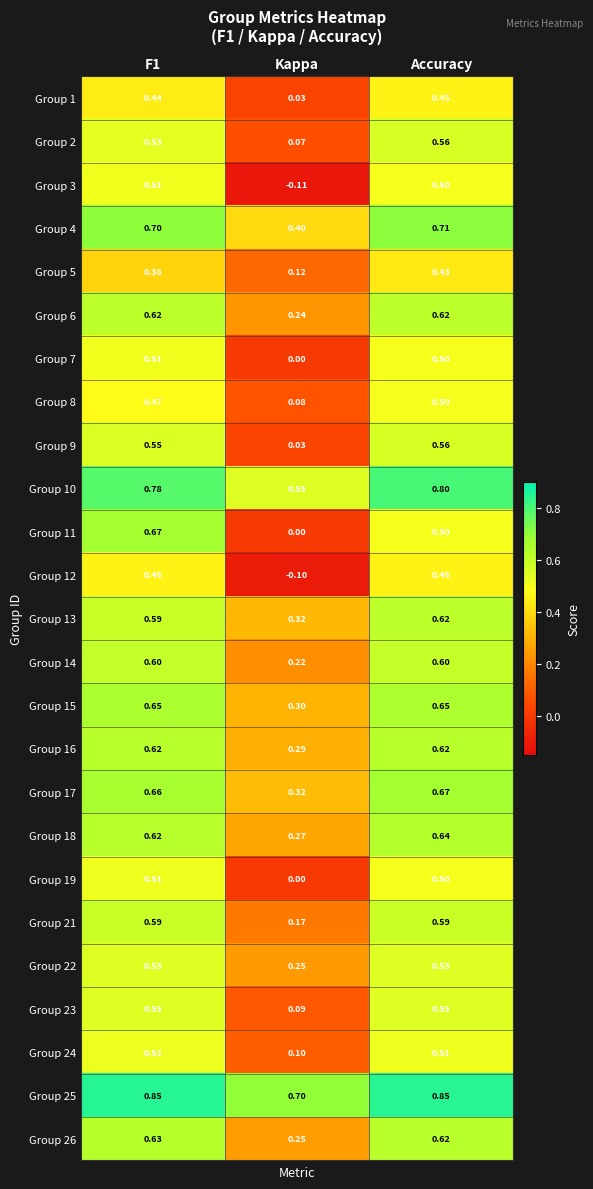

At which category does the chart reach its minimum across all series?

Kappa